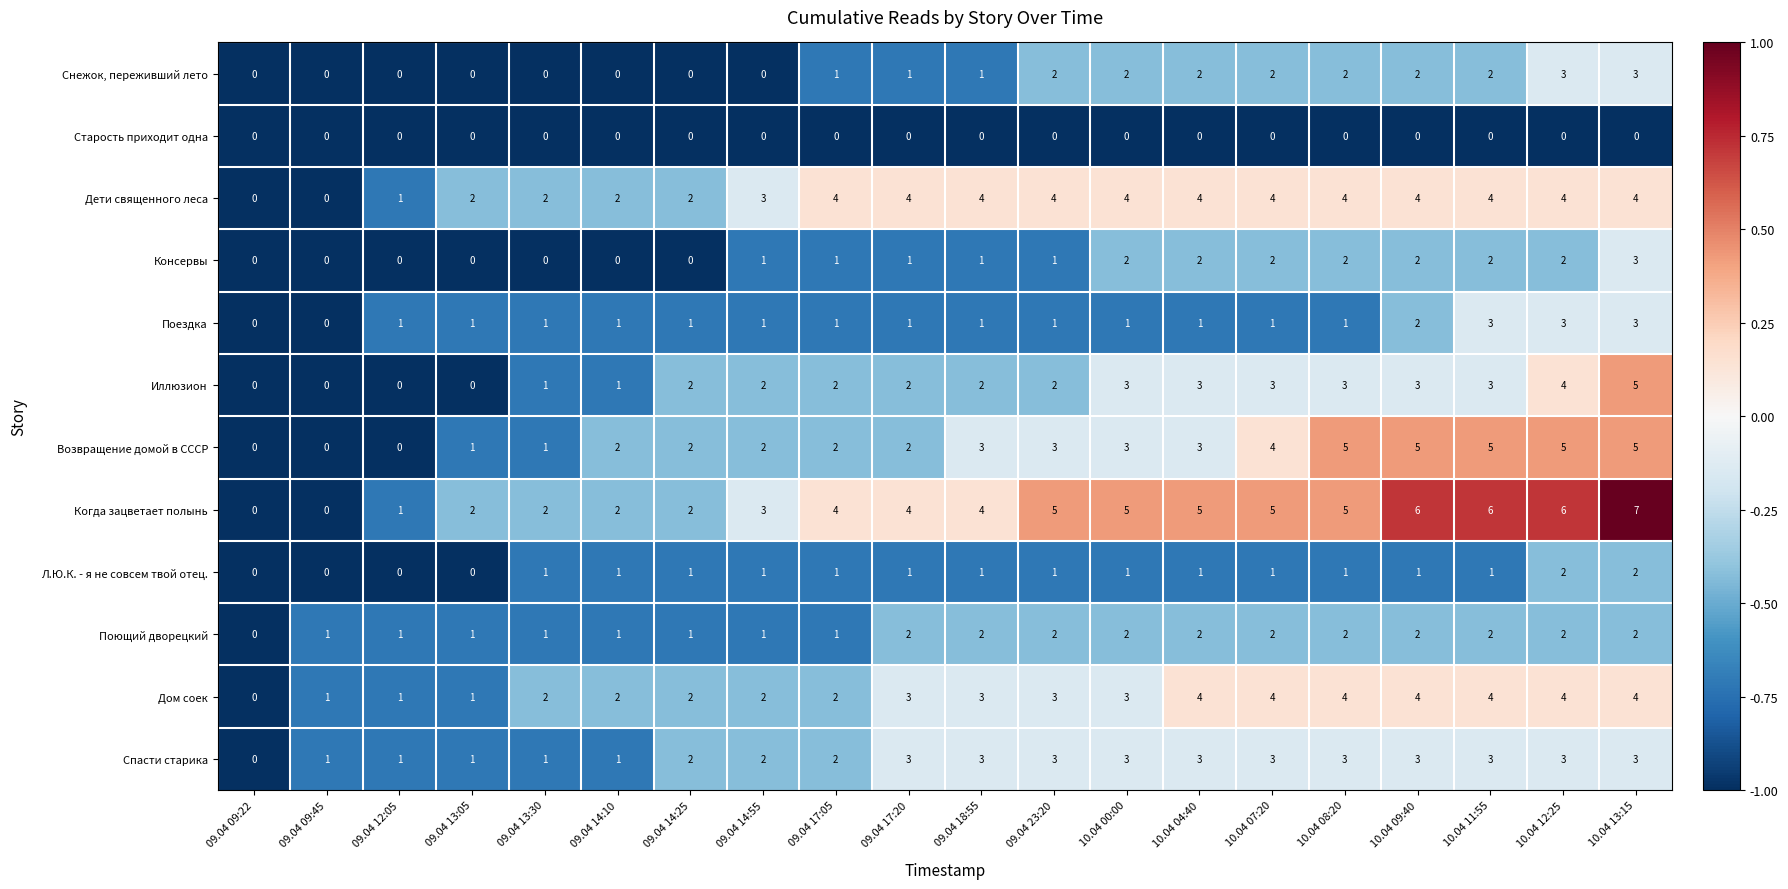

What is the average value of the Дети священного леса series?

3